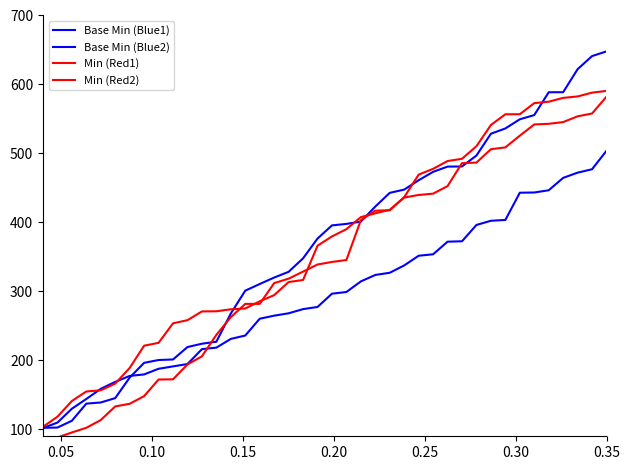

How many series are shown in this chart?

4